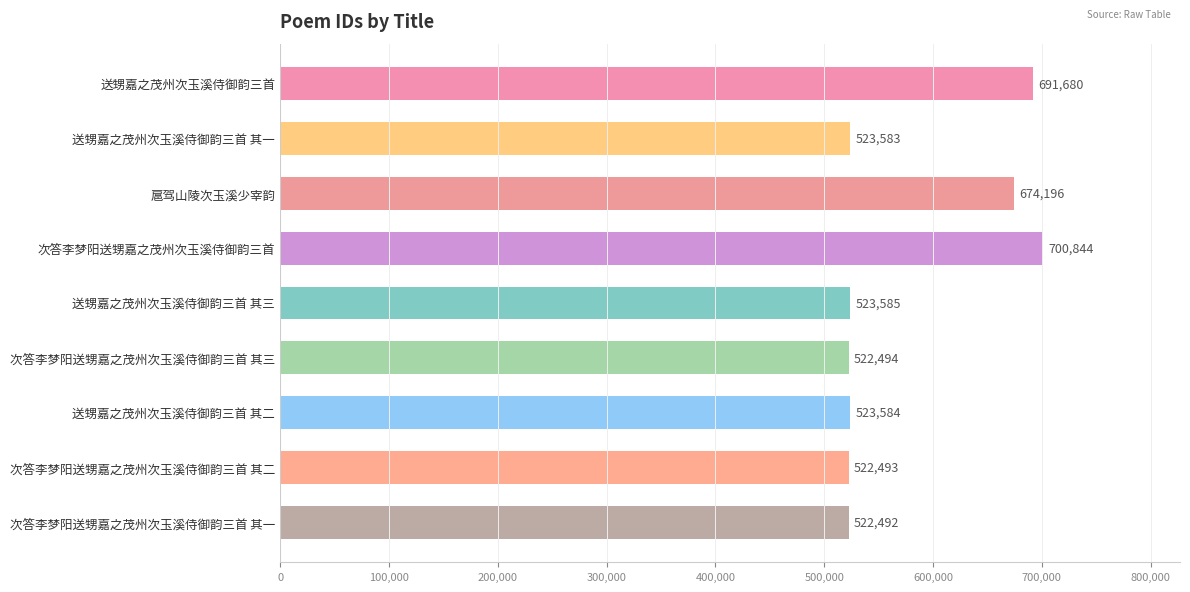

The value at 送甥嘉之茂州次玉溪侍御韵三首 其二 is 523584. True or false?

True